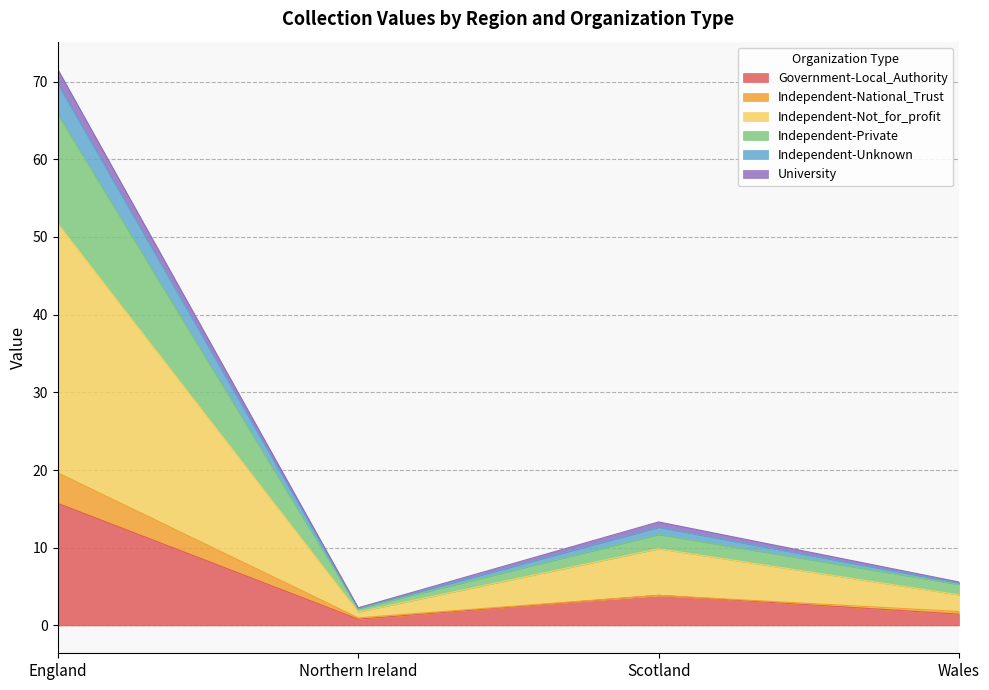

At how many categories does at least one series exceed 69?

1